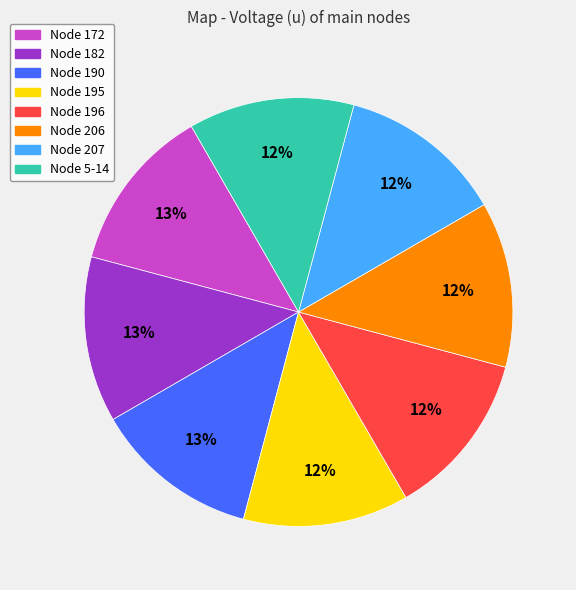

Is there any slice that represents more than half of the pie?

No